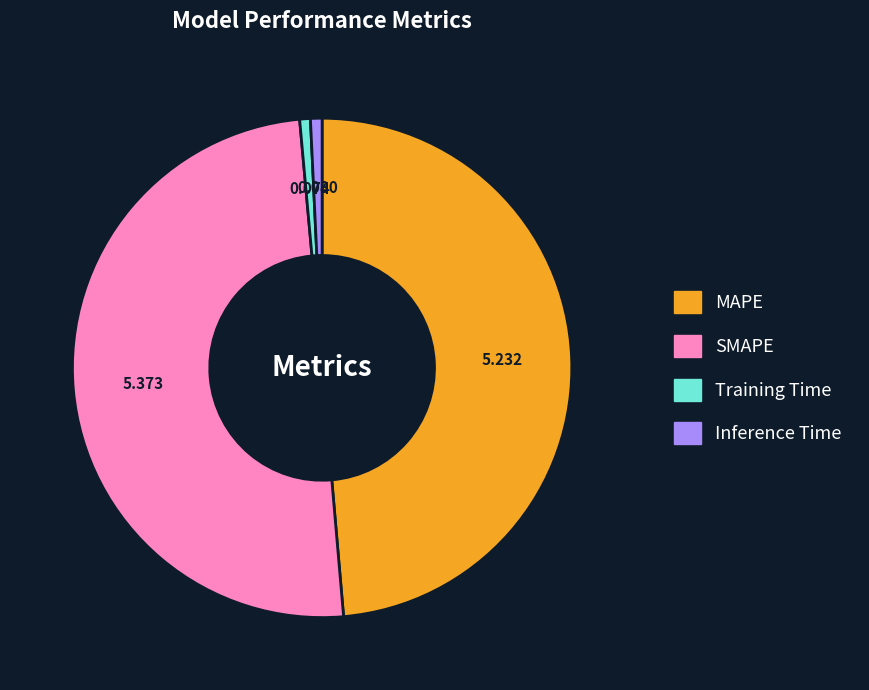

Does Inference Time account for over 50% of the chart?

No